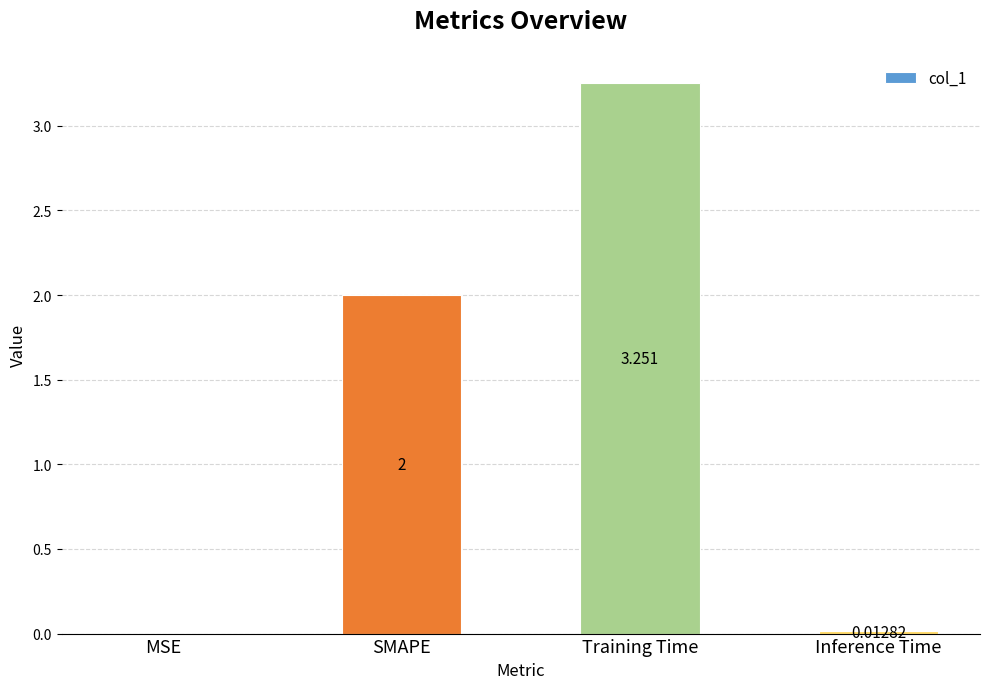

What is the difference between the values at Training Time and Inference Time?

3.2